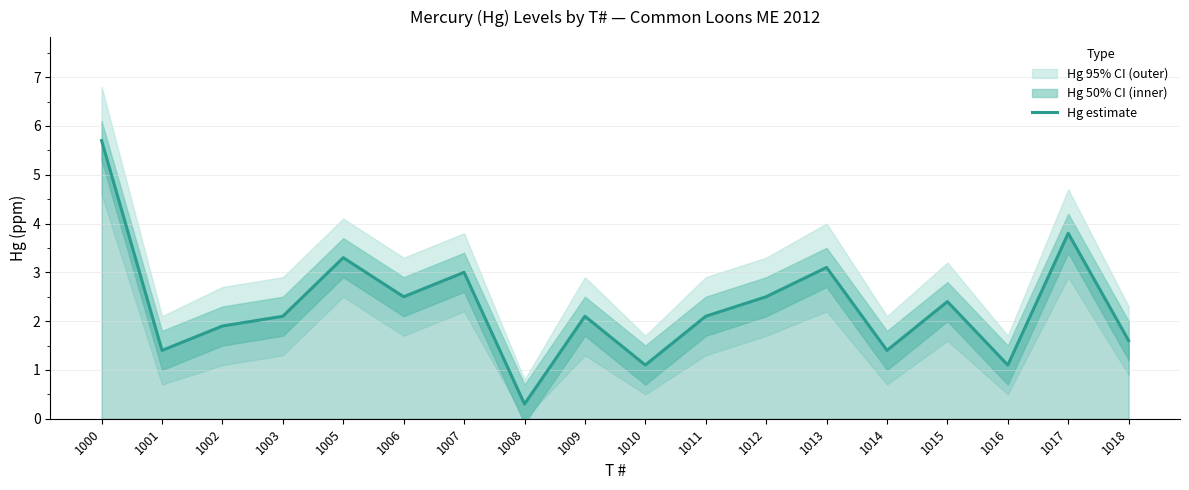

At which category does the chart reach its peak across all series?

1000